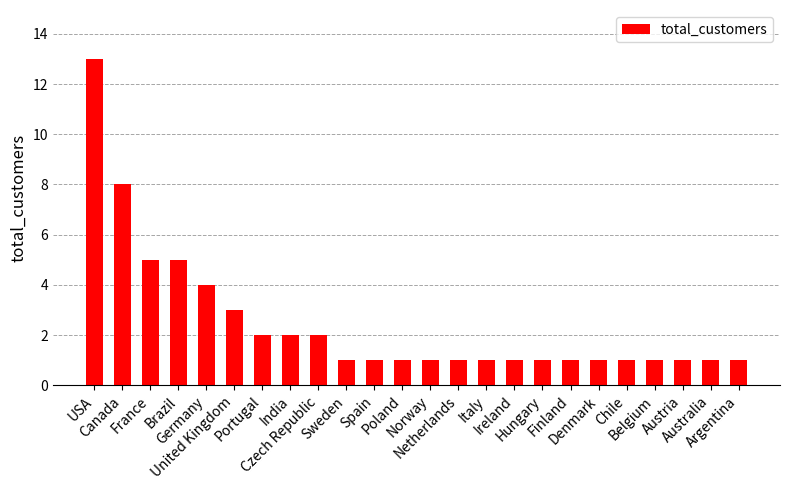

What is the change in value from USA to Finland?

-12